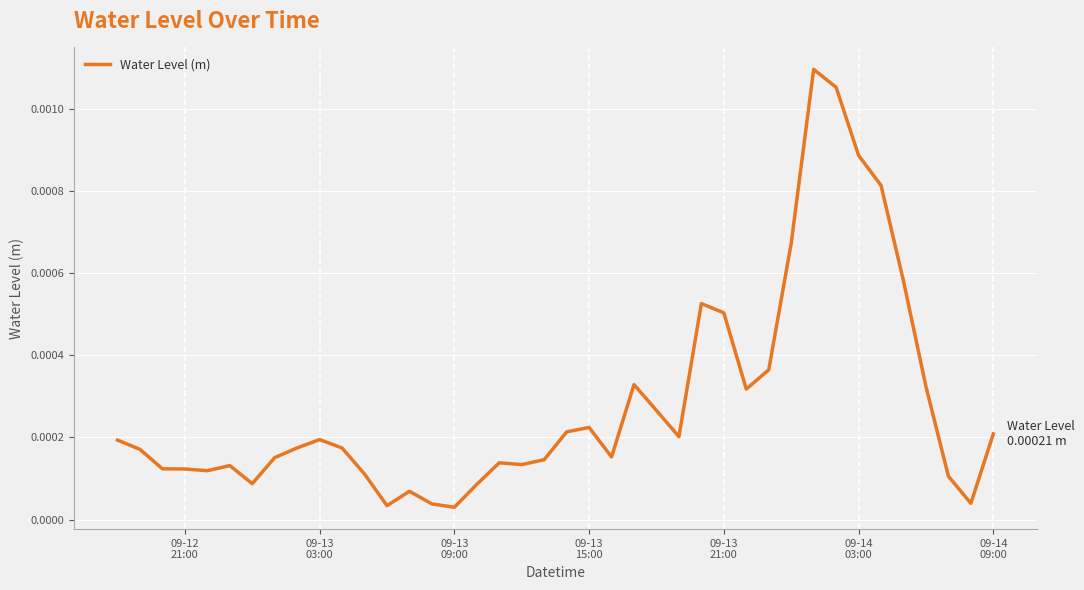

Does the chart have visible grid lines?

Yes